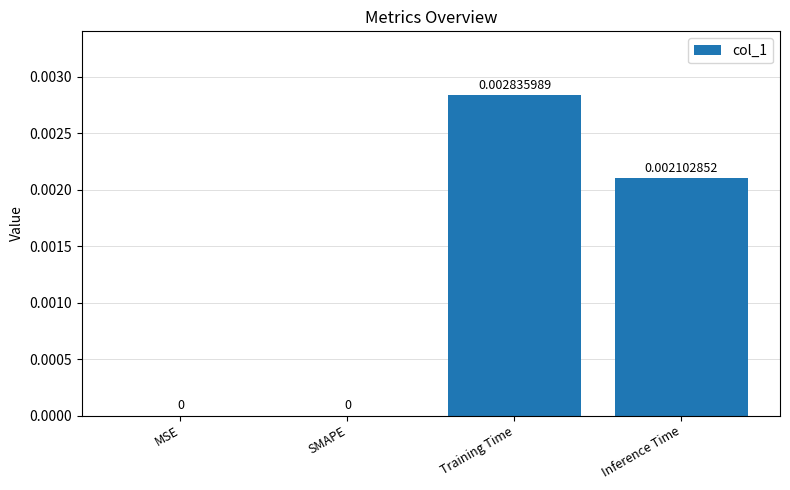

How many data points does each series have?

4